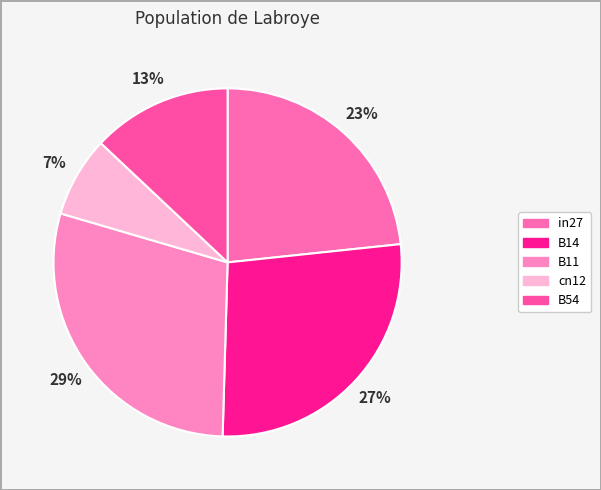

What portion of the pie excludes B54?

87.0%